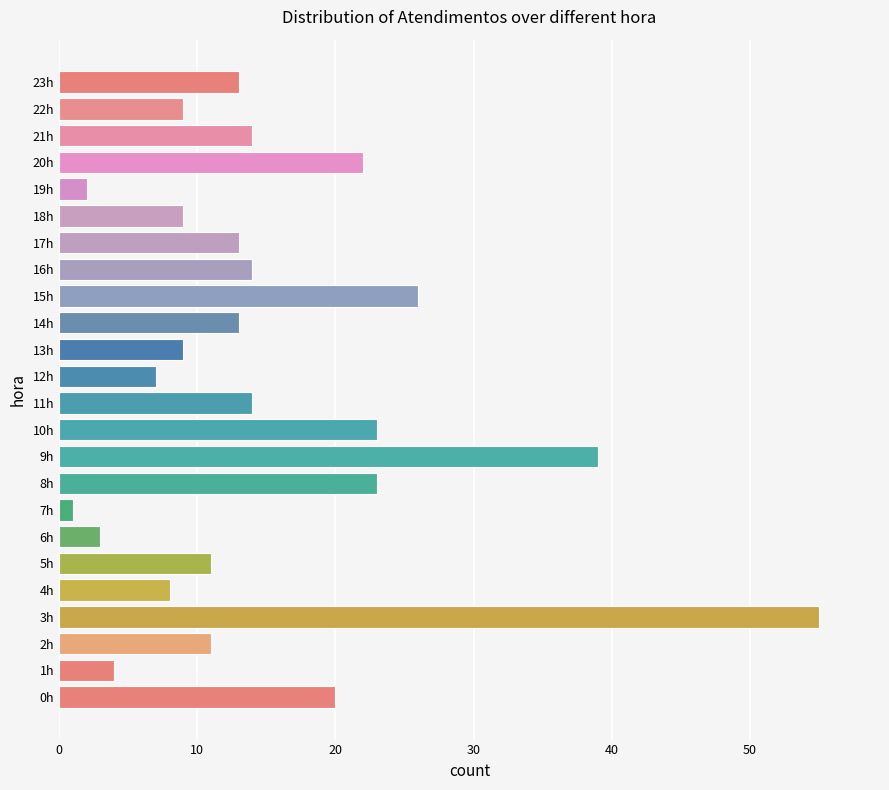

Reading bottom to top, list all the values displayed in this chart.

20	4	11	55	8	11	3	1	23	39	23	14	7	9	13	26	14	13	9	2	22	14	9	13